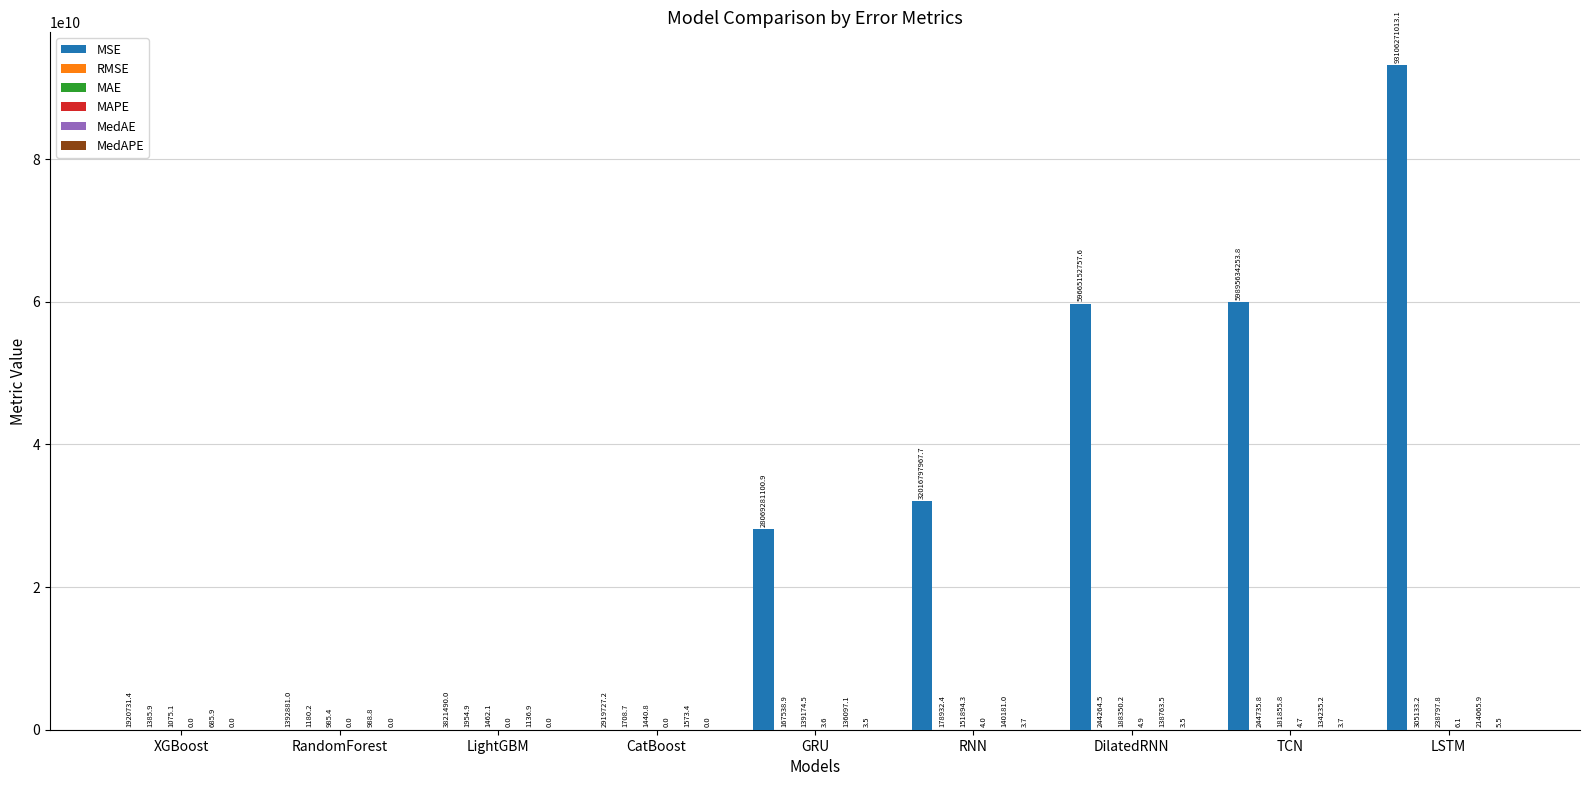

Between XGBoost and GRU, which series saw the biggest shift?

MSE